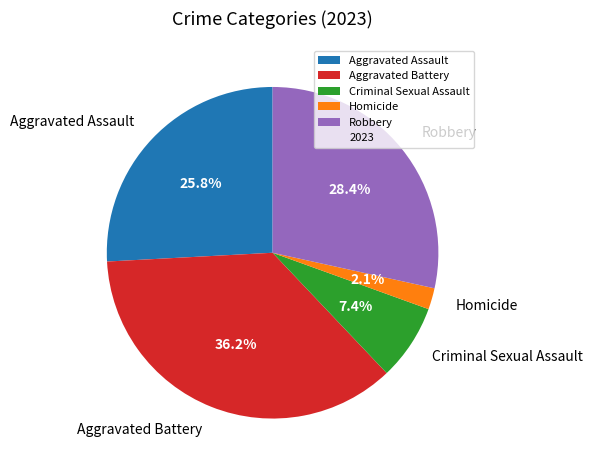

Which category has the biggest portion of the pie?

Aggravated Battery